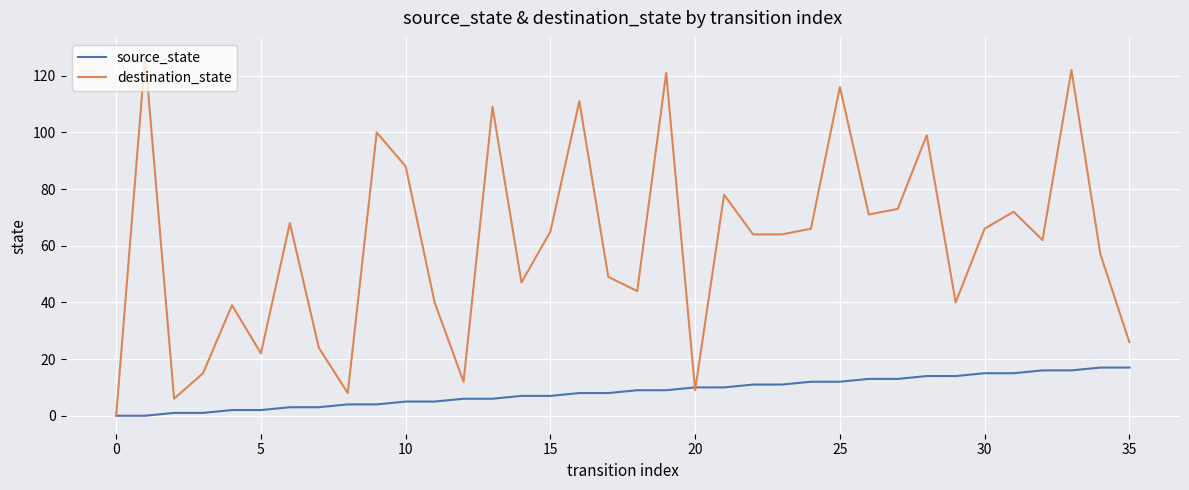

Which series has the largest total across all categories?

destination_state